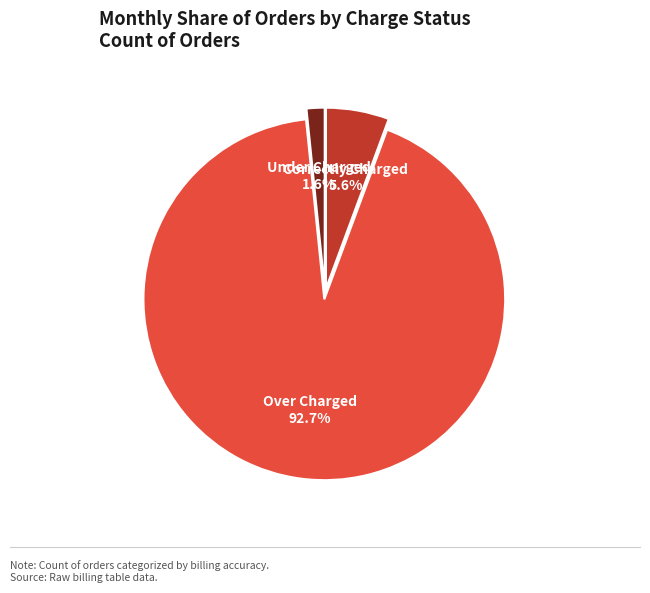

Is there a majority slice in this chart?

Yes